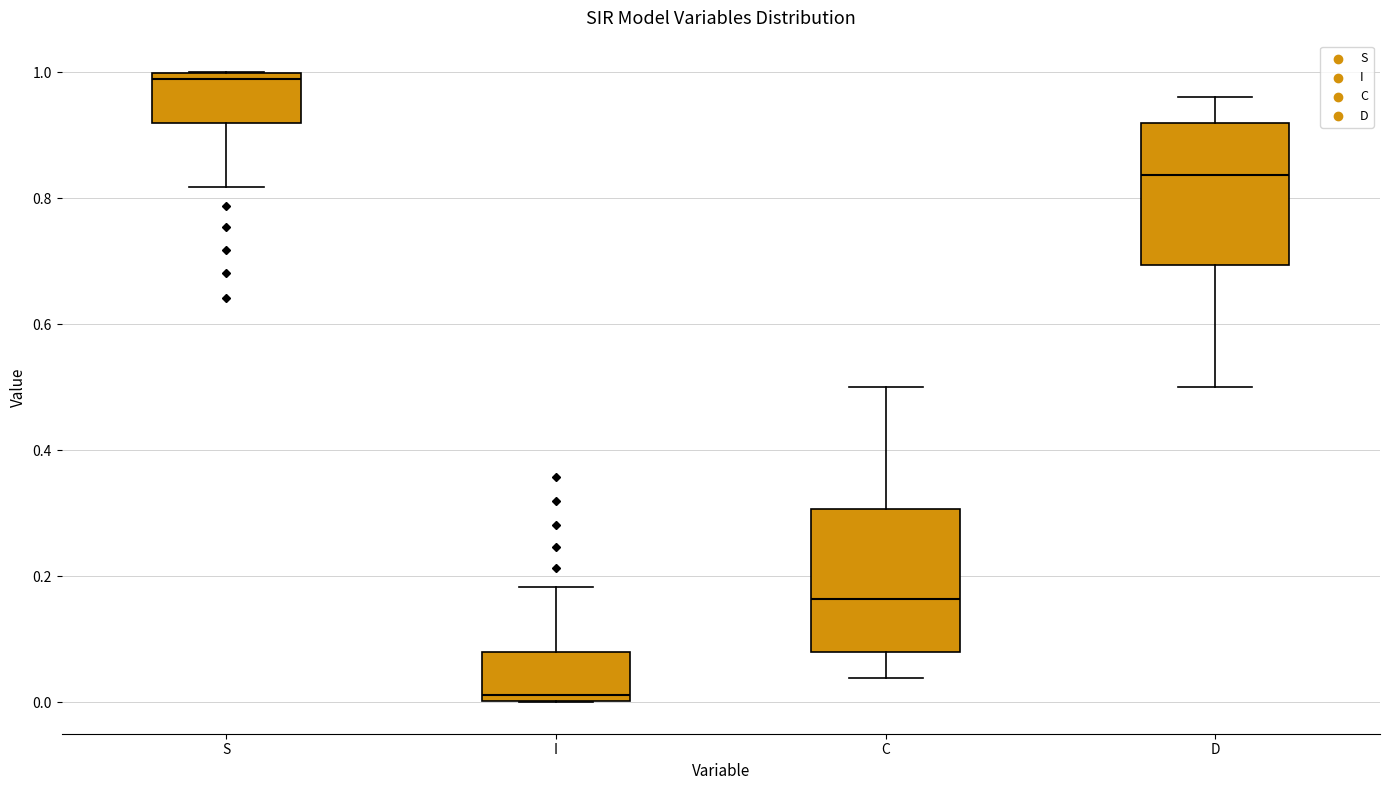

Reading left to right, transcribe this box plot: for each box, give where its median line is, the range the box spans, and where its two whiskers end, as read against the y-axis. The values are not printed on the chart, so give them approximately, as read against the axis.

S: median 0.98, box 0.92 to 1.00, whiskers 0.82 to 1.00
I: median 0.02, box 0.00 to 0.08, whiskers 0.00 to 0.18
C: median 0.16, box 0.08 to 0.30, whiskers 0.04 to 0.50
D: median 0.84, box 0.70 to 0.92, whiskers 0.50 to 0.96